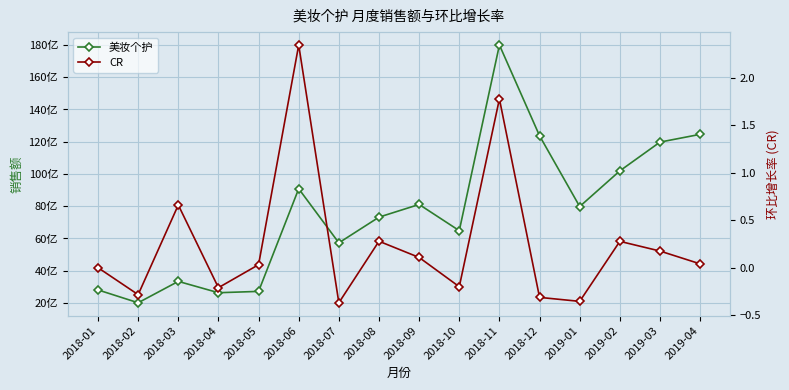

Which series has the largest range (max minus min)?

美妆个护